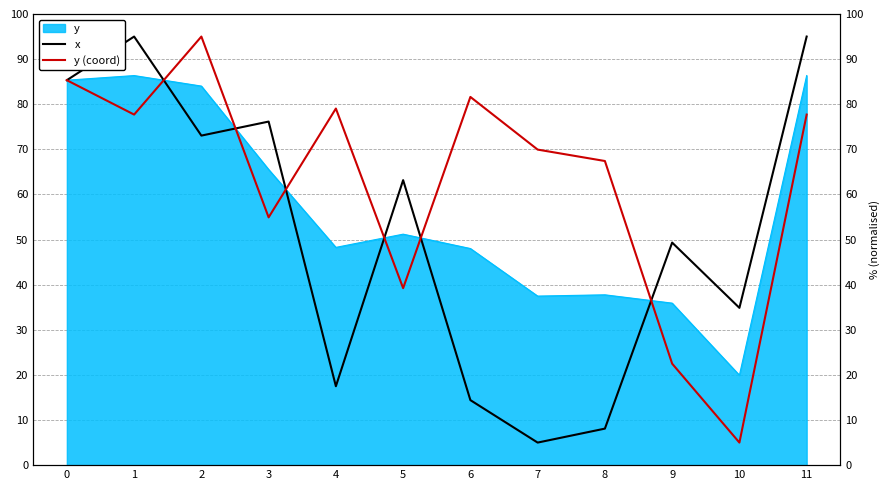

What is the difference between the maximum and second lowest values in the x series?

86.9